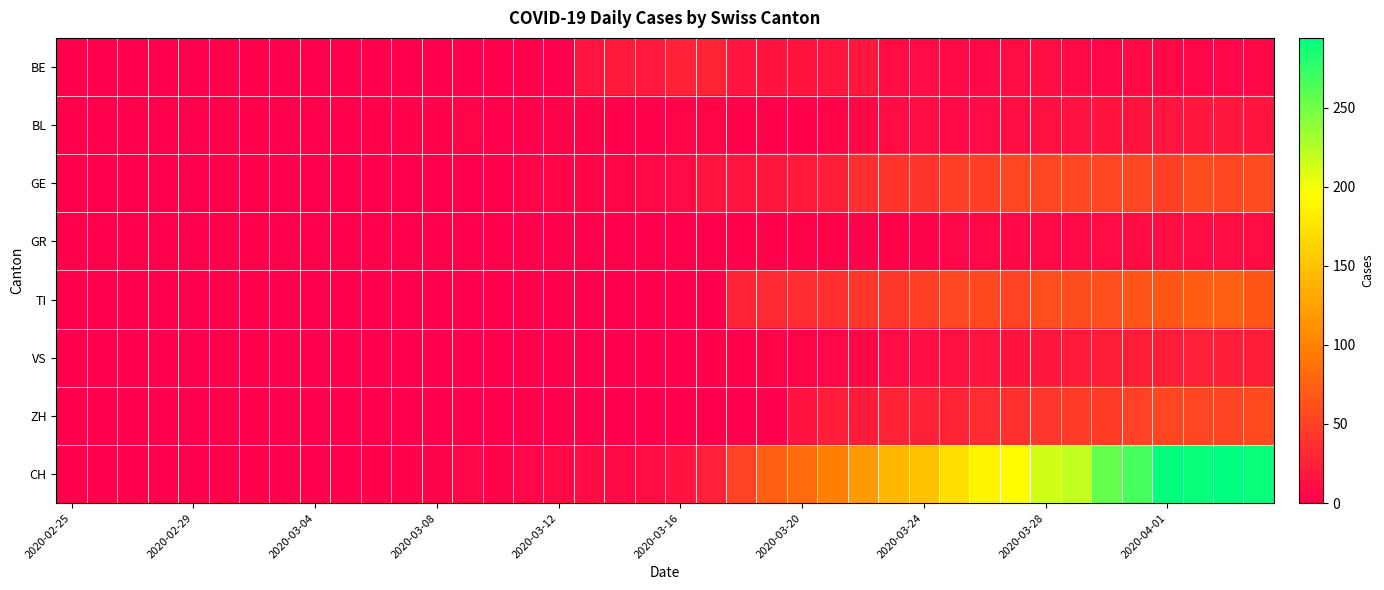

Which series has the largest total across all categories?

CH